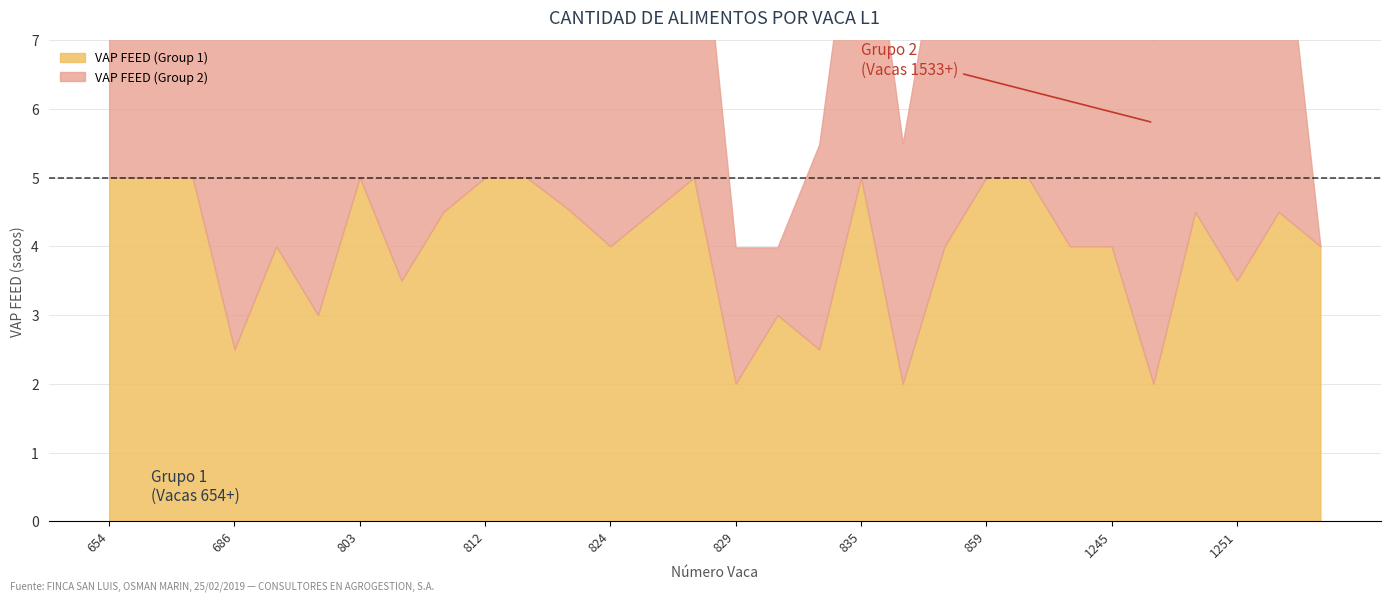

In VAP FEED (Group 1), how many points are higher than both neighbors (excluding endpoints)?

7